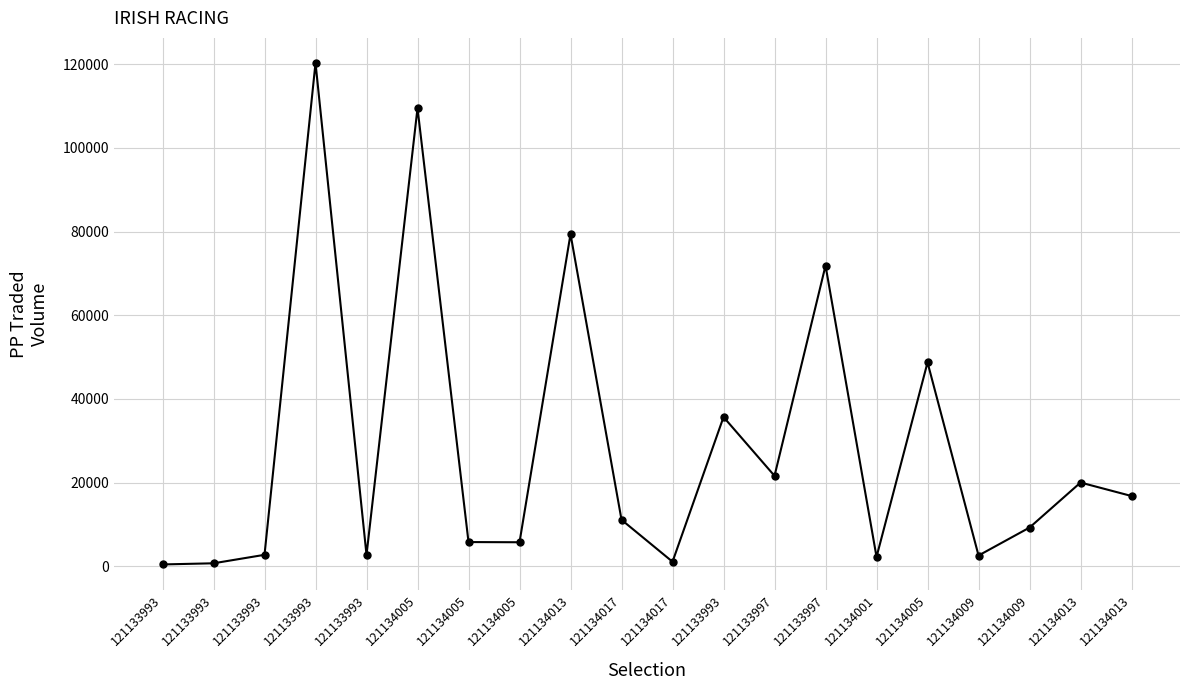

At which category does the chart reach its peak across all series?

121133993